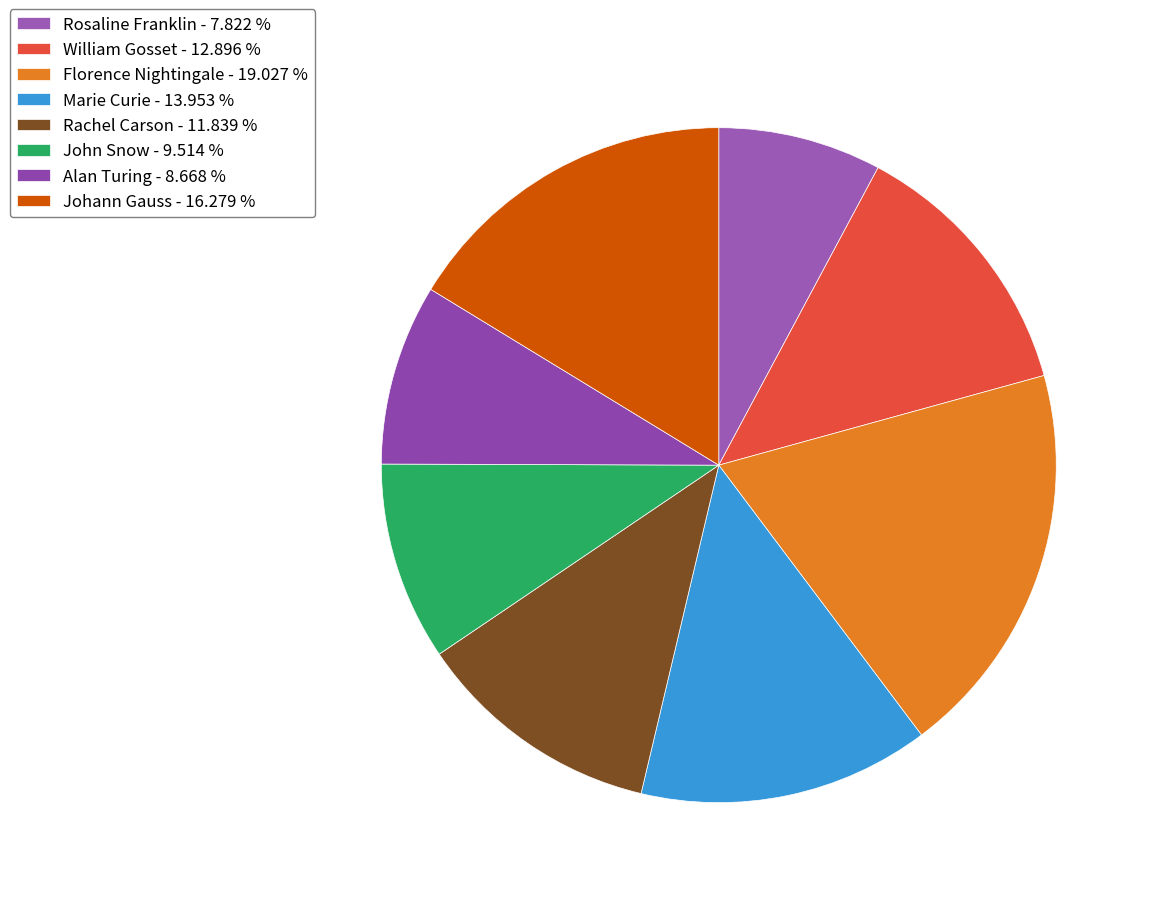

Count the number of slices in the pie.

8